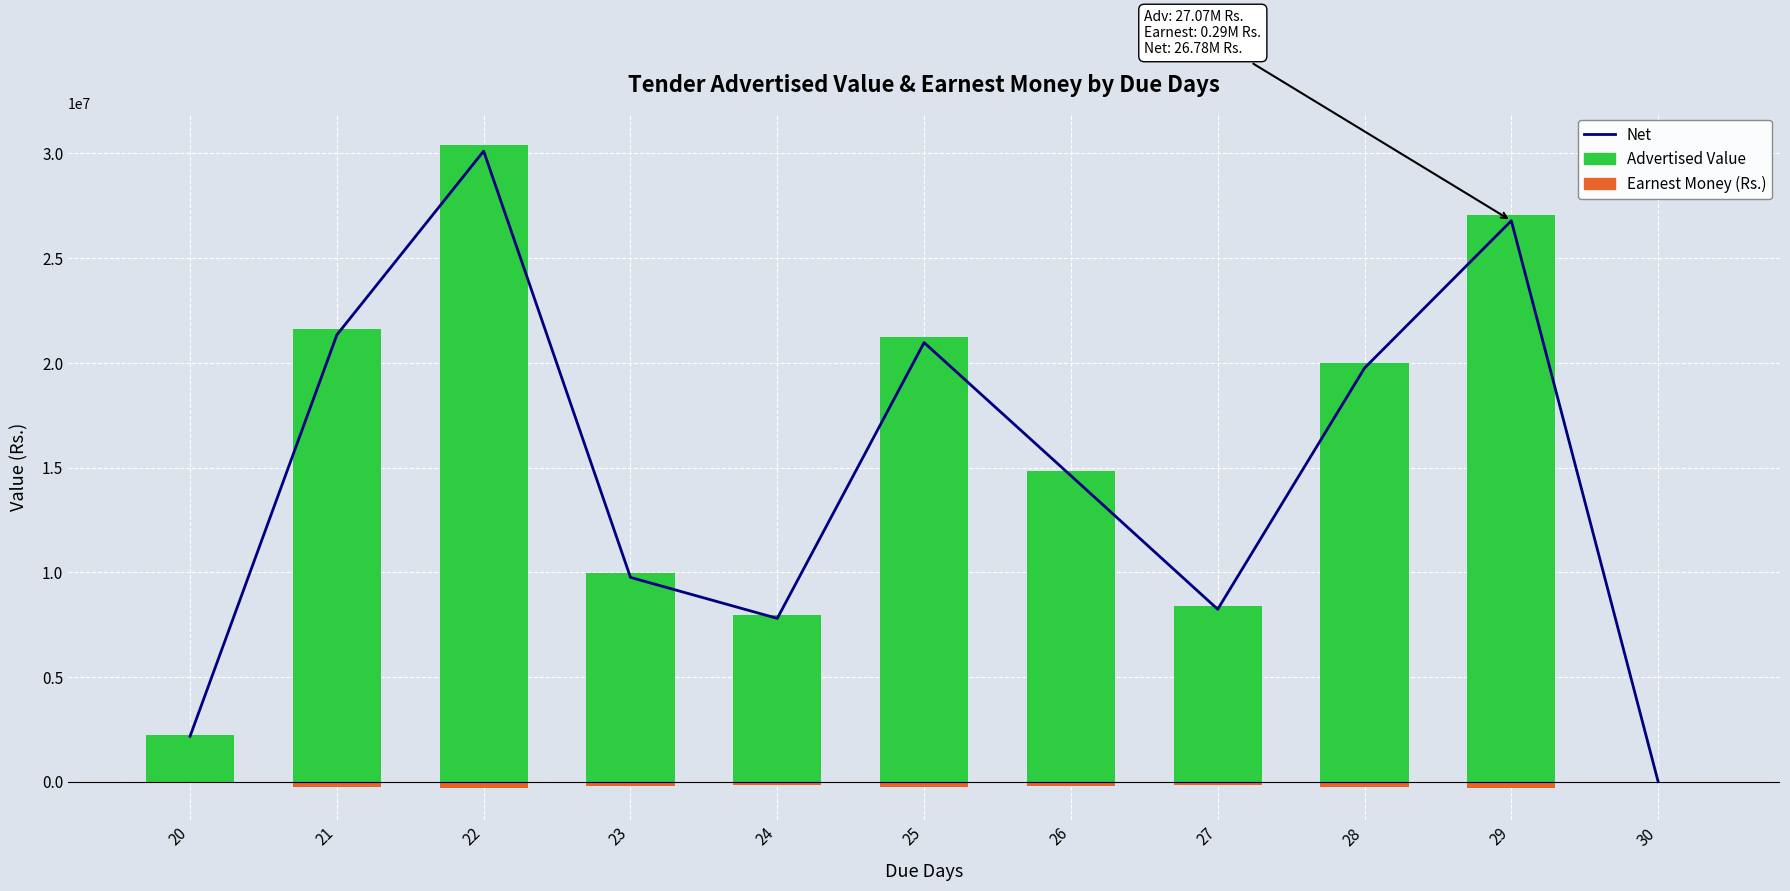

At which label does Advertised Value reach its minimum?

30